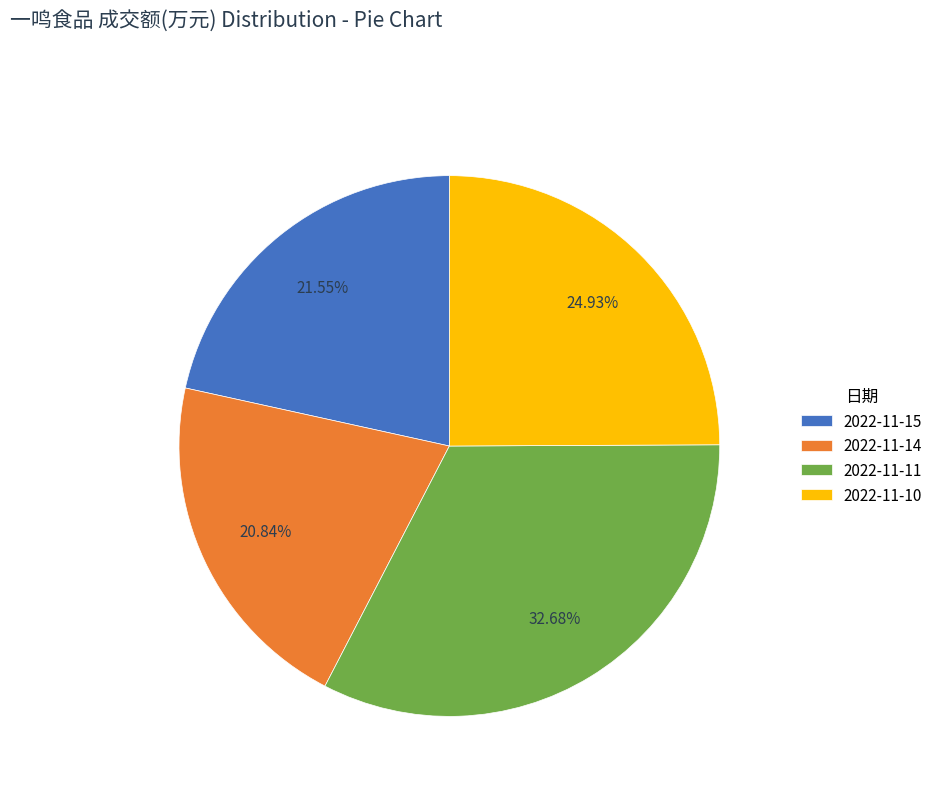

Rank the categories by value from highest to lowest.

2022-11-11, 2022-11-10, 2022-11-15, 2022-11-14